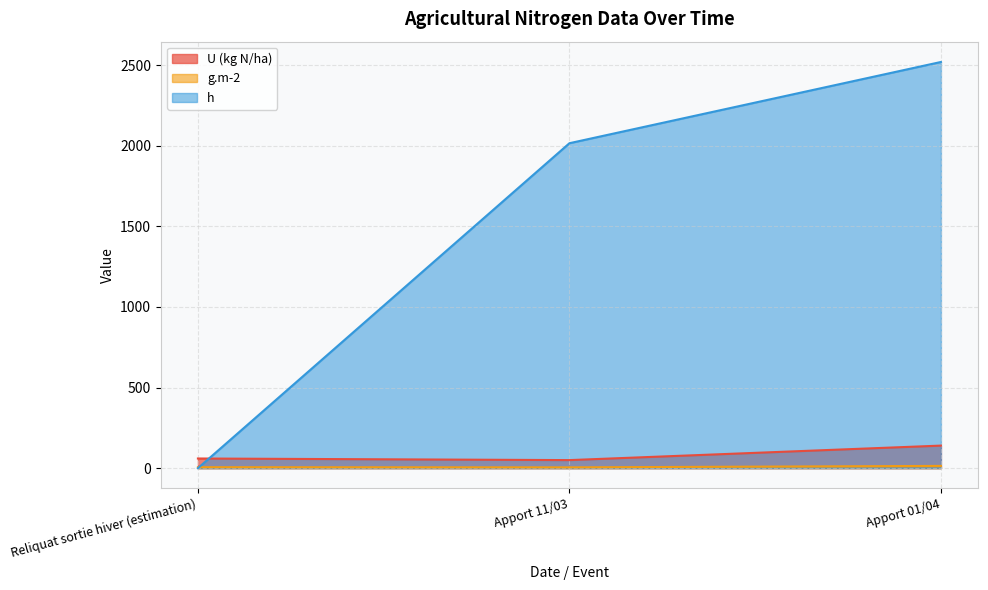

Does the chart display data point markers on the line(s)?

No